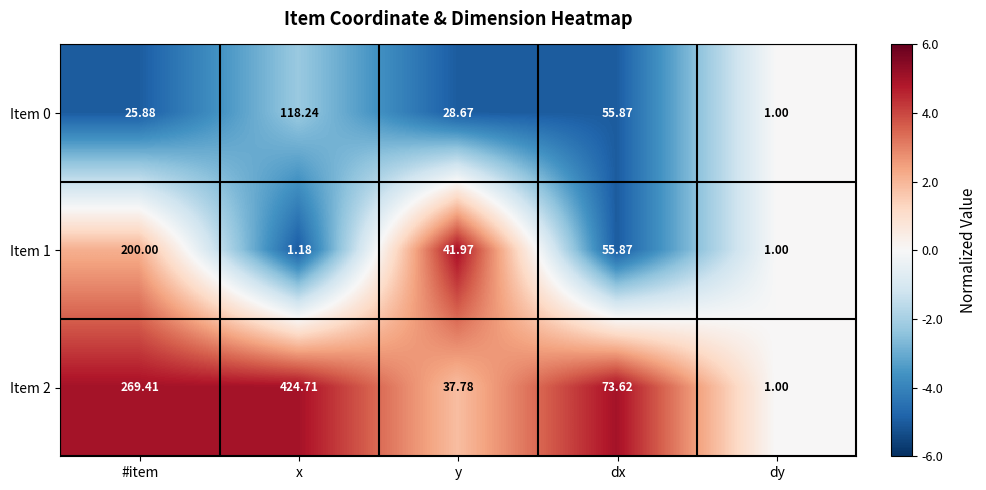

Where does the Item 1 series first go above 41?

#item